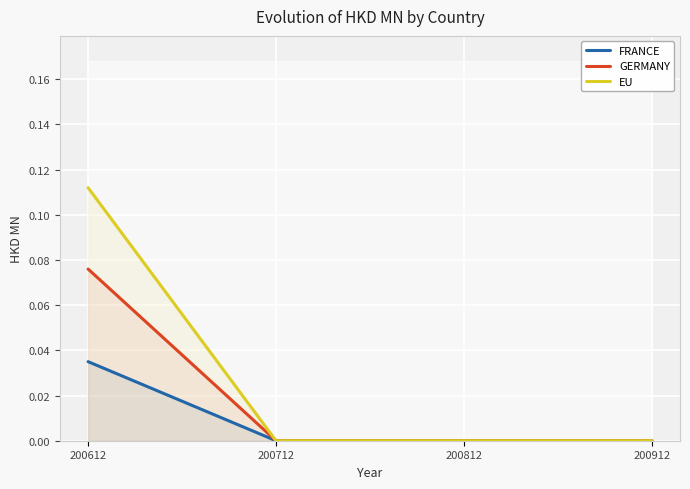

True or false: FRANCE and GERMANY intersect in this chart.

False